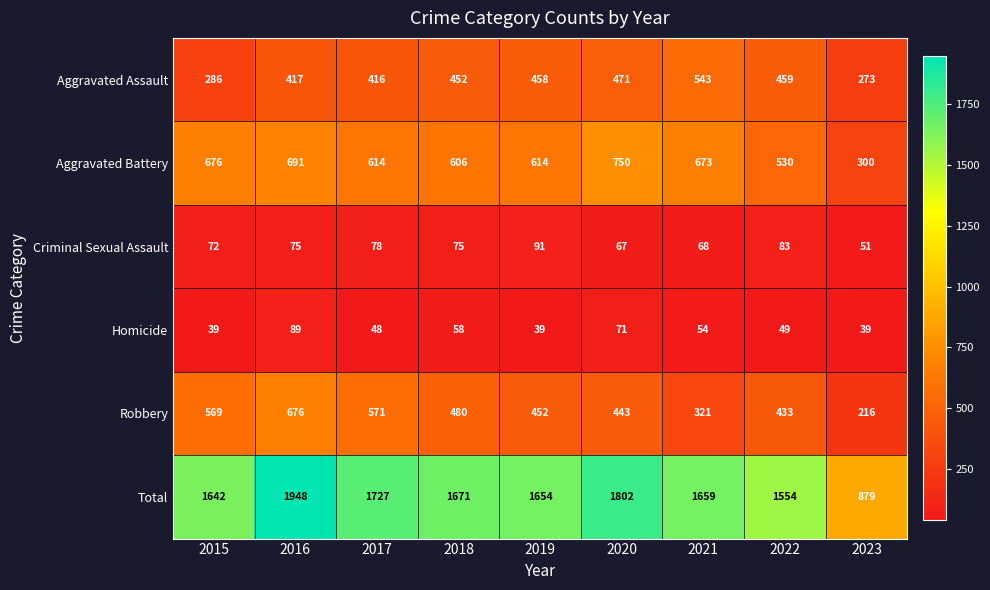

At which label does Aggravated Battery first exceed 614?

2015